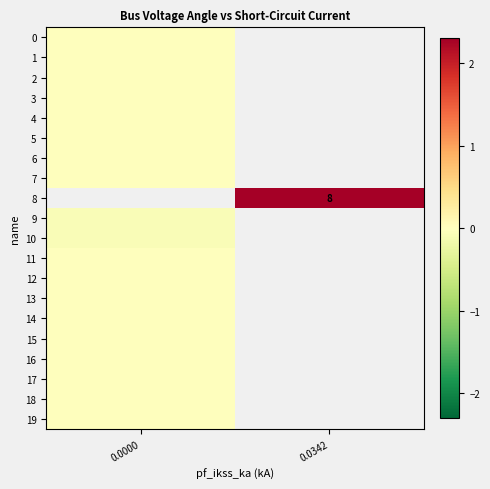

Rank the categories by 14 value from highest to lowest.

0.0000, 0.0342